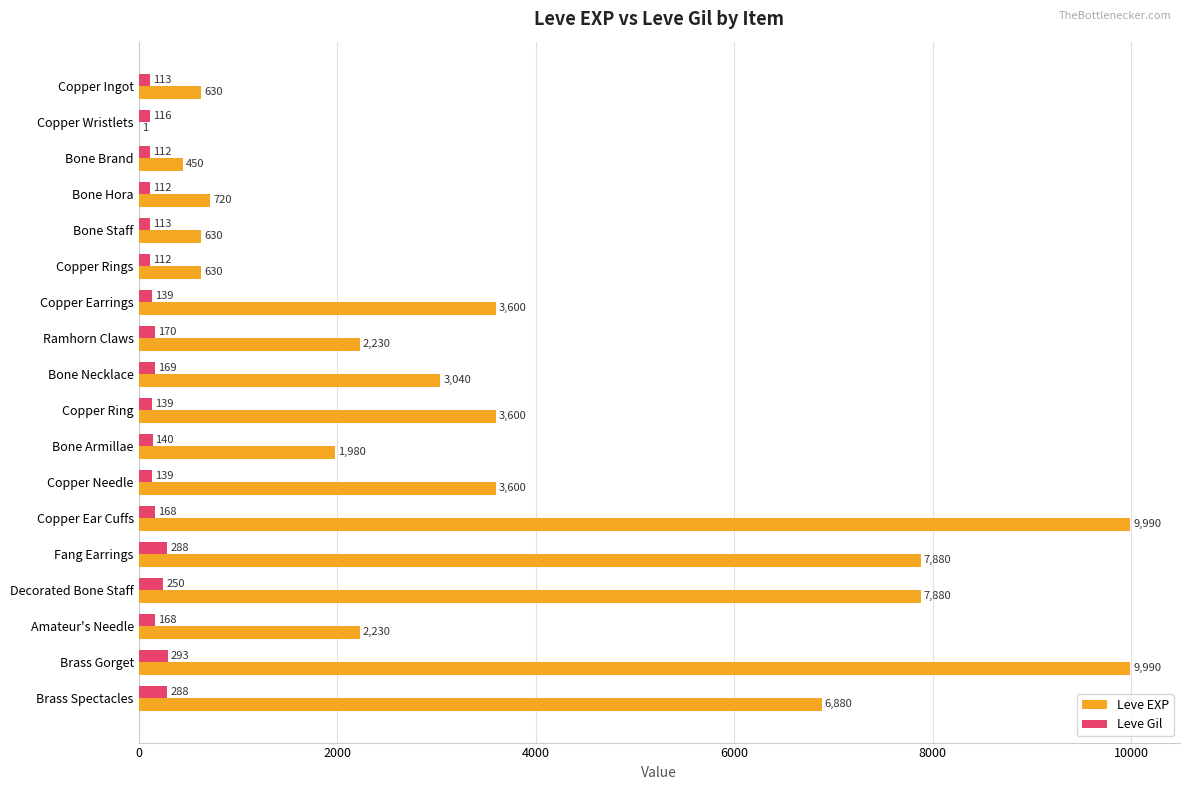

What is the greatest value displayed?

9990